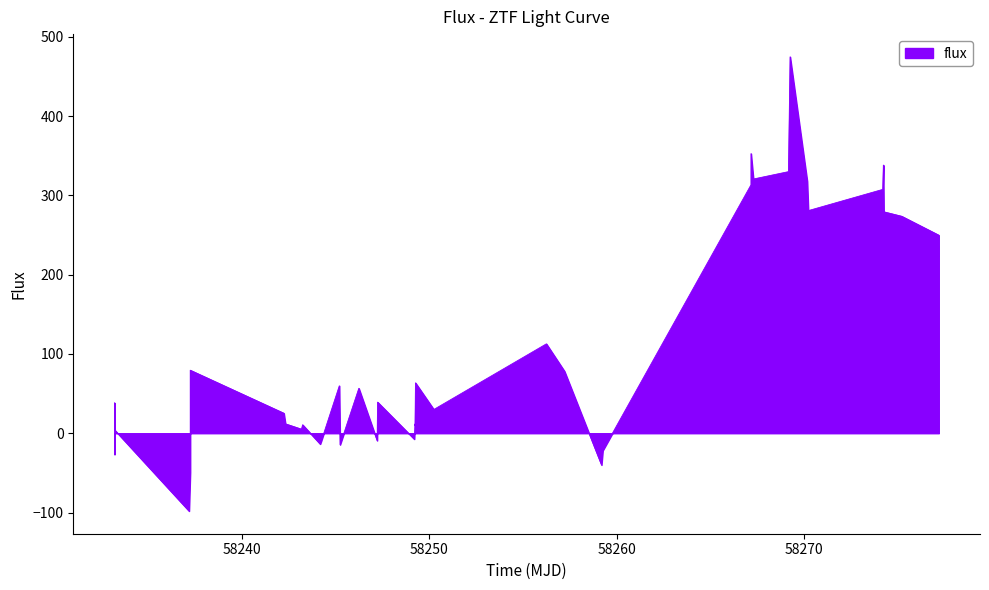

What is the maximum value shown in the chart?

474.7